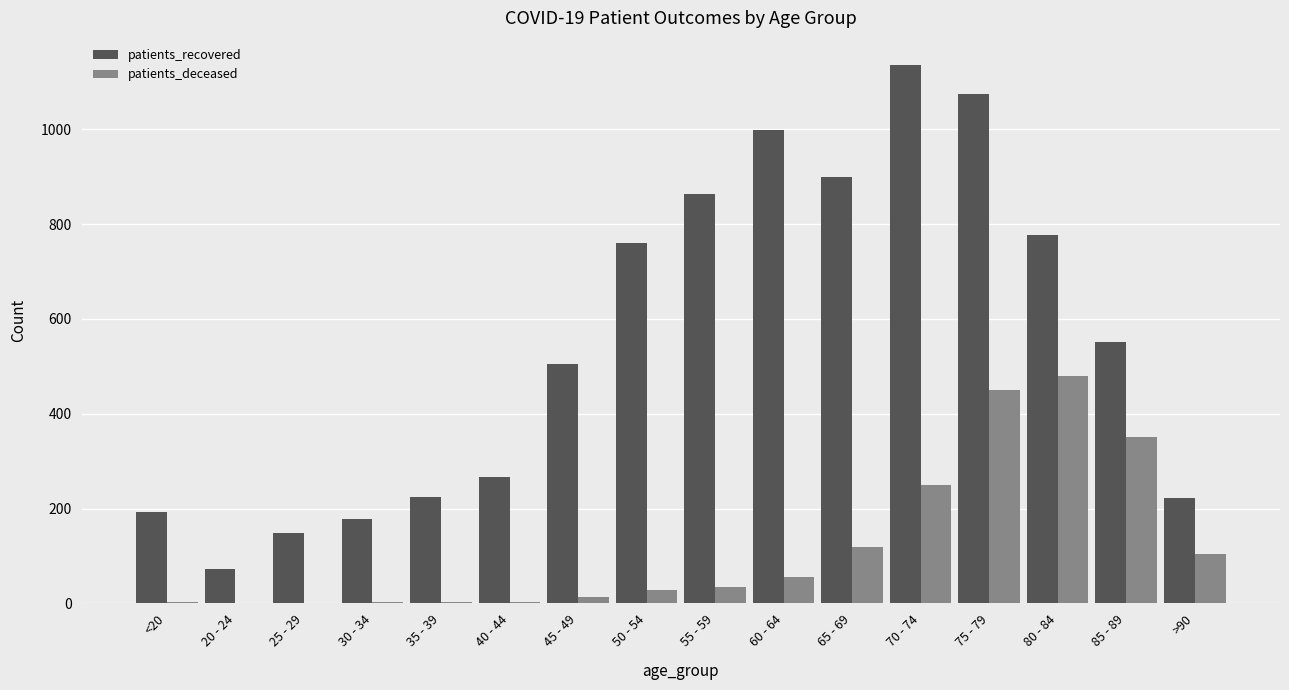

How many categories are shown in the chart?

16